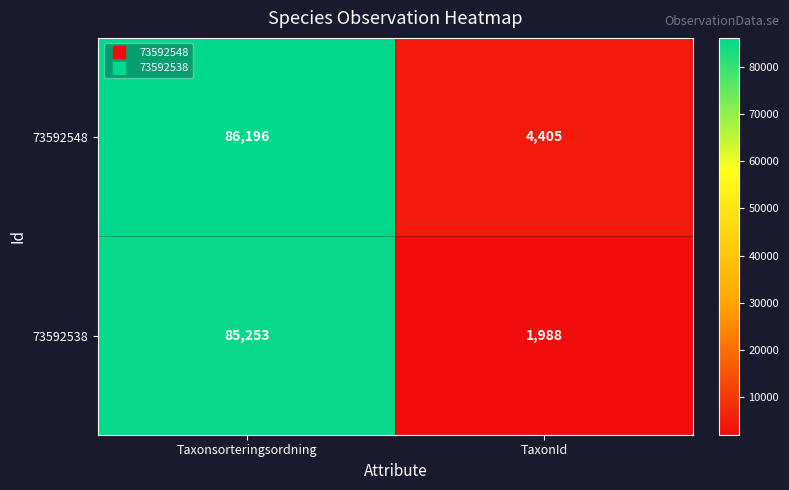

The 73592538 series shows 445 at TaxonId. True or false?

False